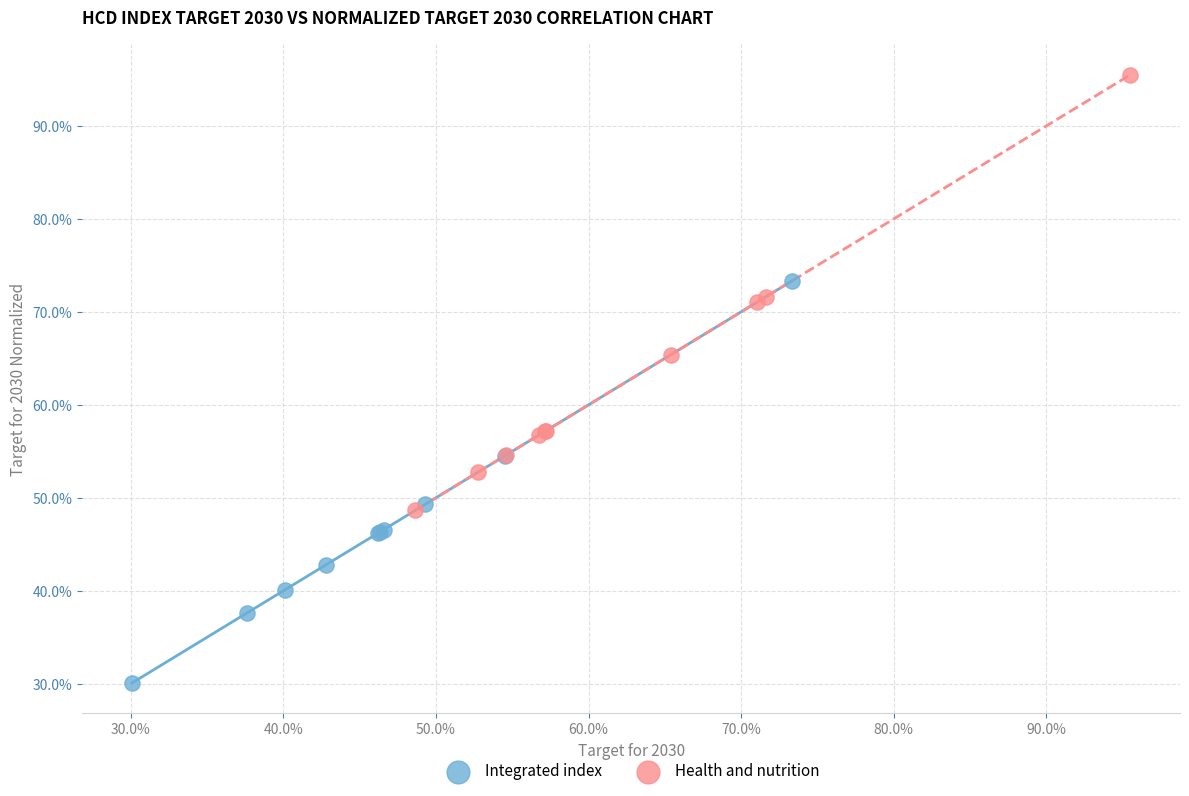

What are all the series names shown in the legend?

Integrated index, Health and nutrition